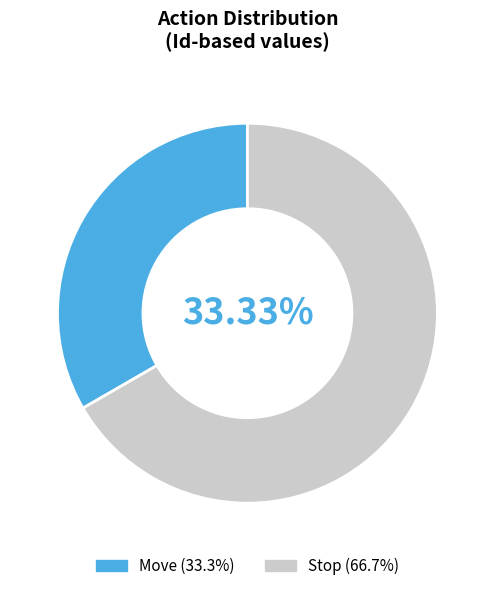

How many slices are in this pie chart?

2